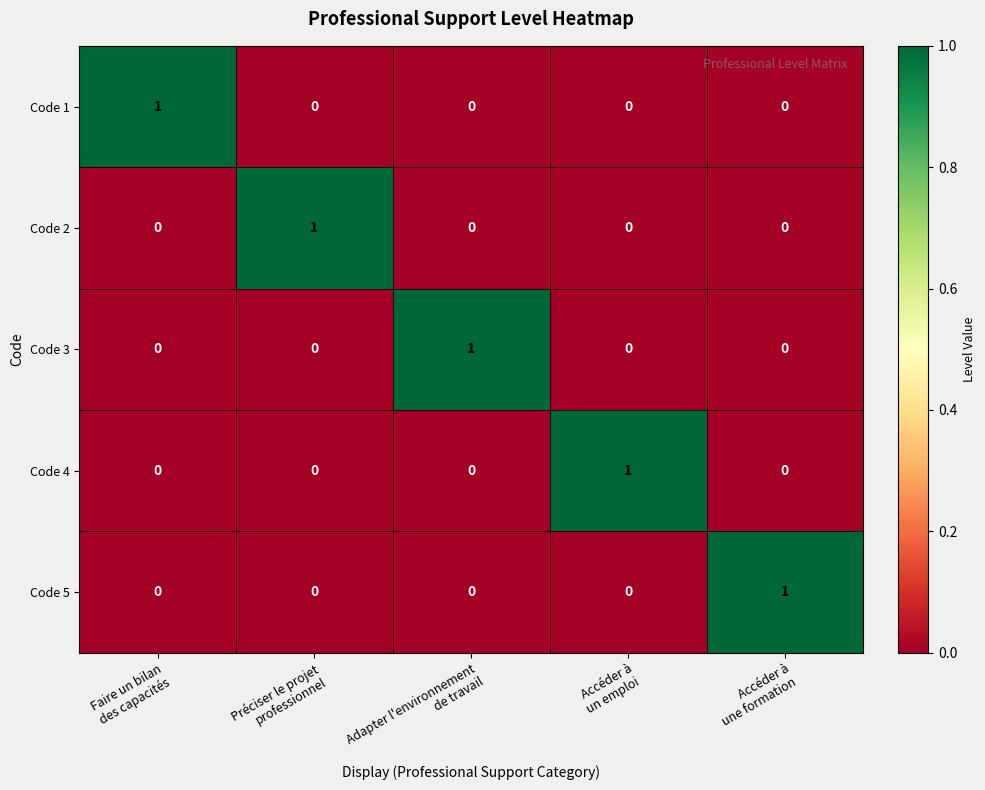

Reading right to left, list all the values displayed in this chart.

Code 1: 0	0	0	0	1
Code 2: 0	0	0	1	0
Code 3: 0	0	1	0	0
Code 4: 0	1	0	0	0
Code 5: 1	0	0	0	0